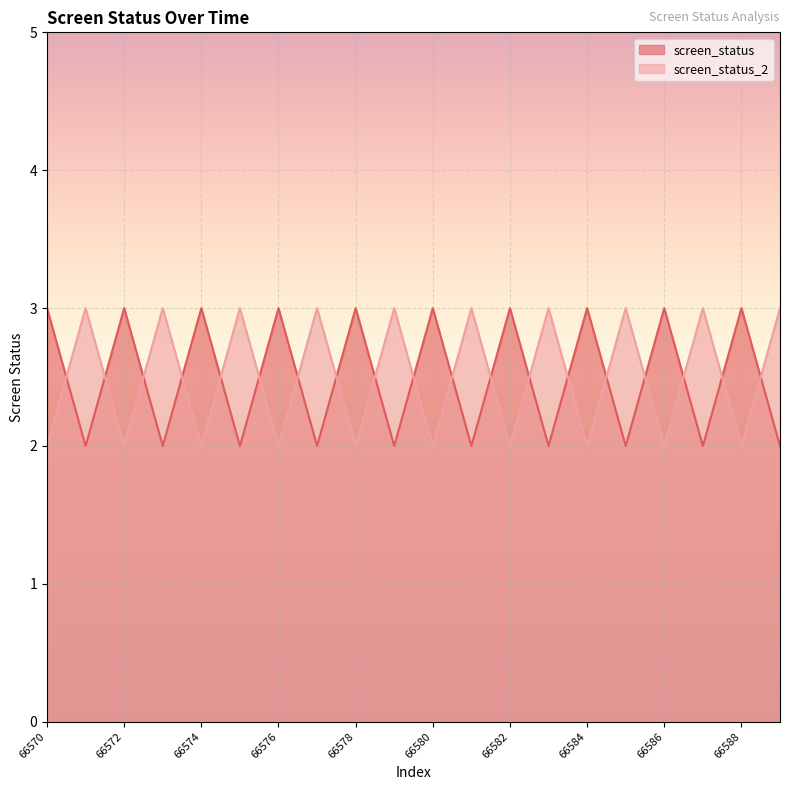

True or false: screen_status_2 has more than 1 points higher than both neighbors.

True